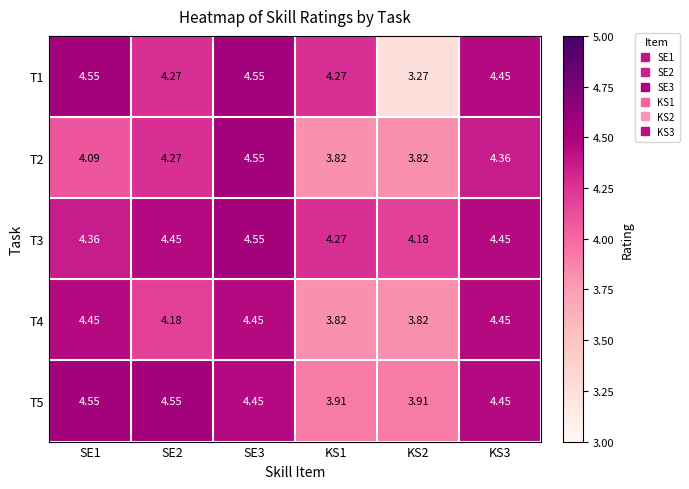

Which has a higher value, SE2 or SE1?

SE1